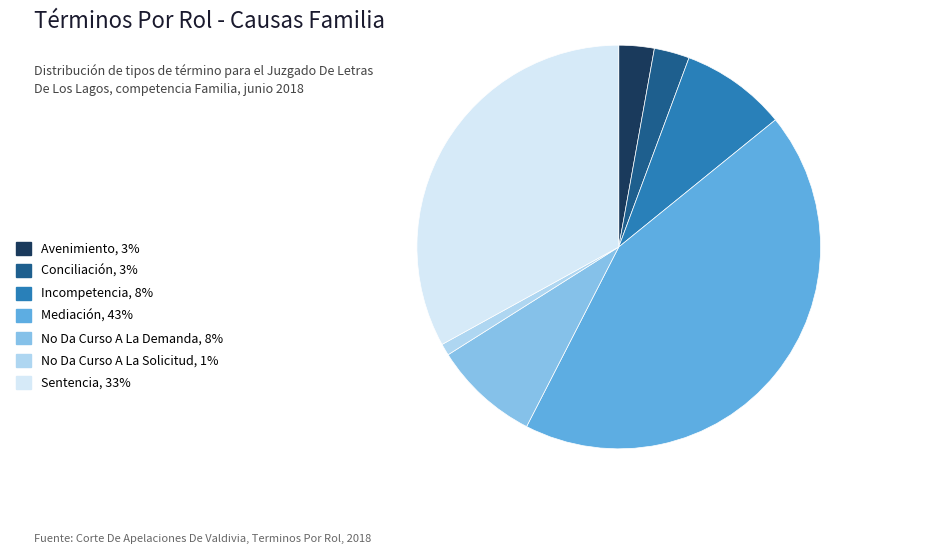

Is it true that Avenimiento is 3% of the pie?

True